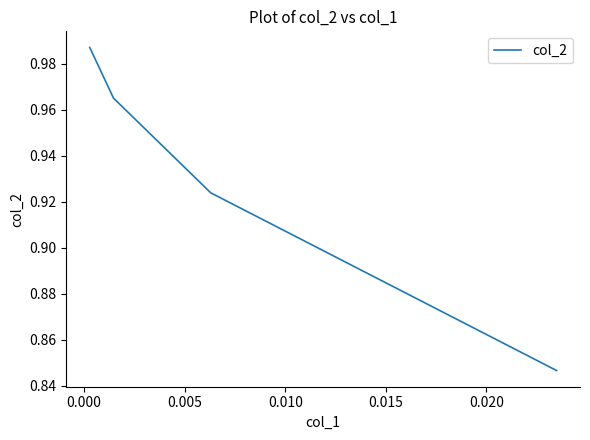

How many series are shown in this chart?

1